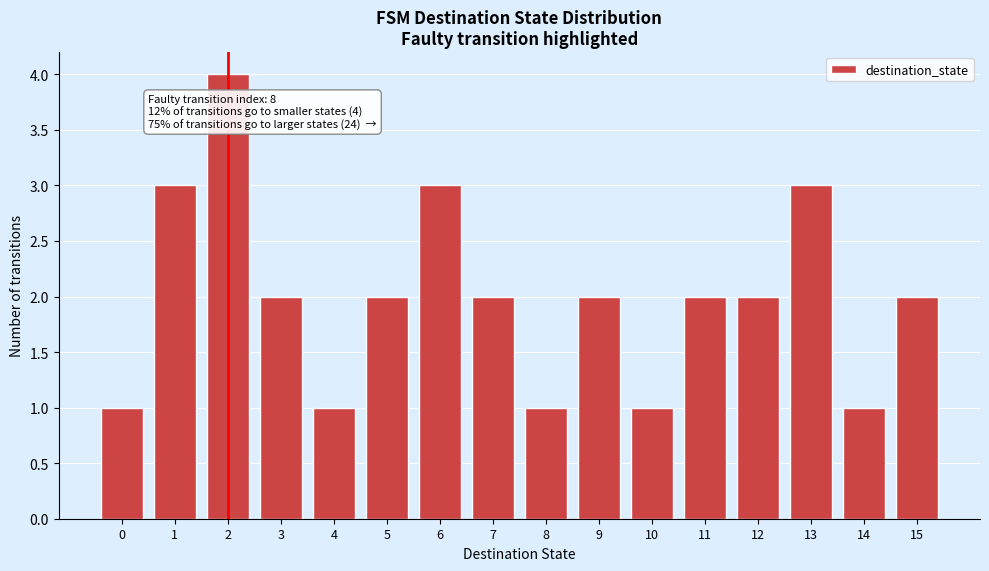

Reading left to right, what are all the values shown in this chart?

1	3	4	2	1	2	3	2	1	2	1	2	2	3	1	2